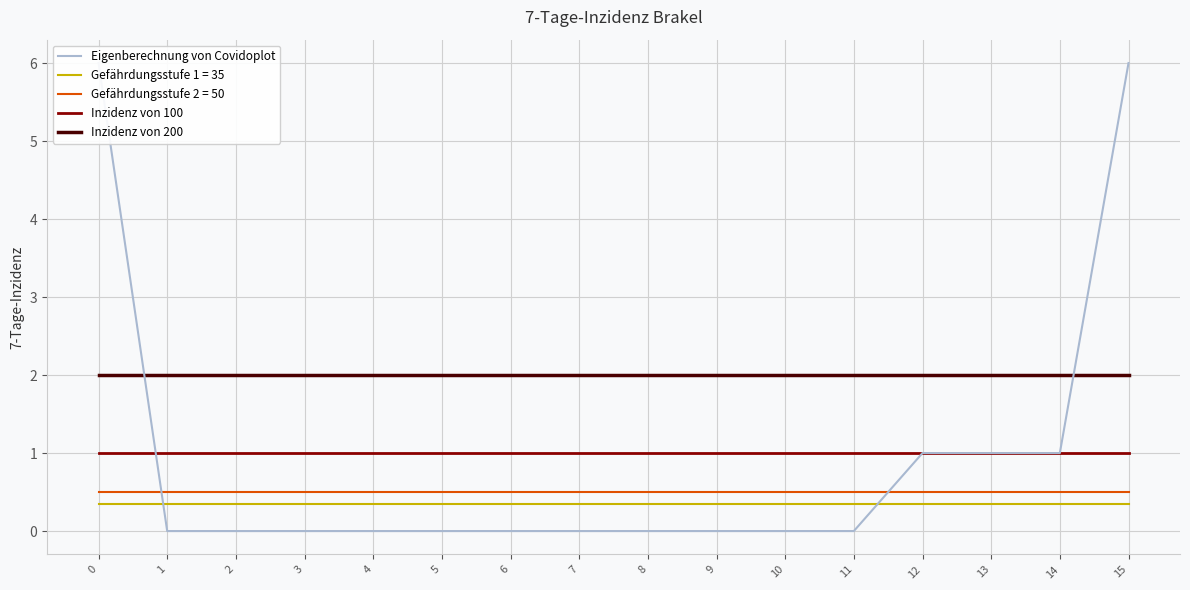

The Eigenberechnung von Covidoplot series shows 0 at 1. True or false?

True